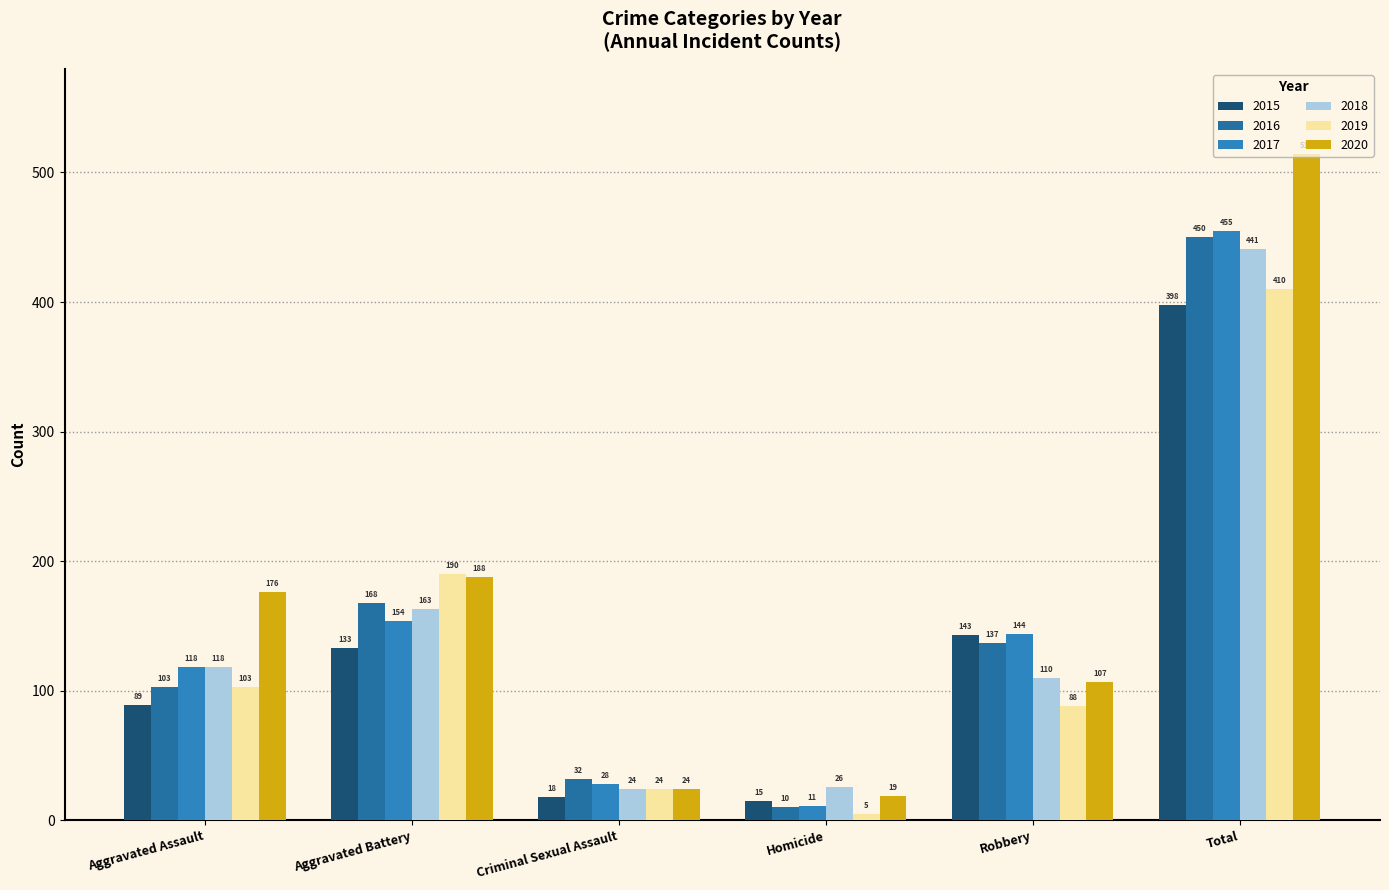

Are the bars horizontal?

No